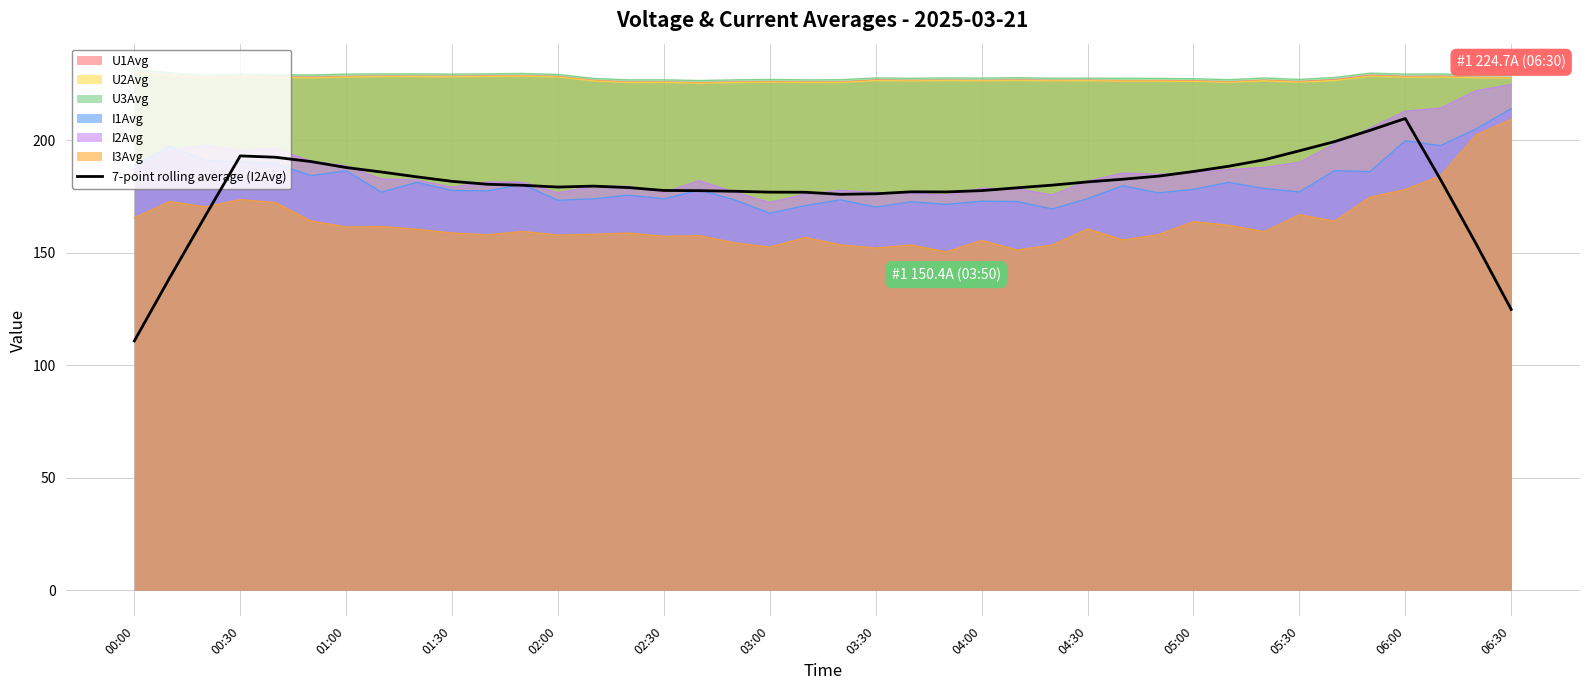

What is the highest value of the I3Avg series?

209.3